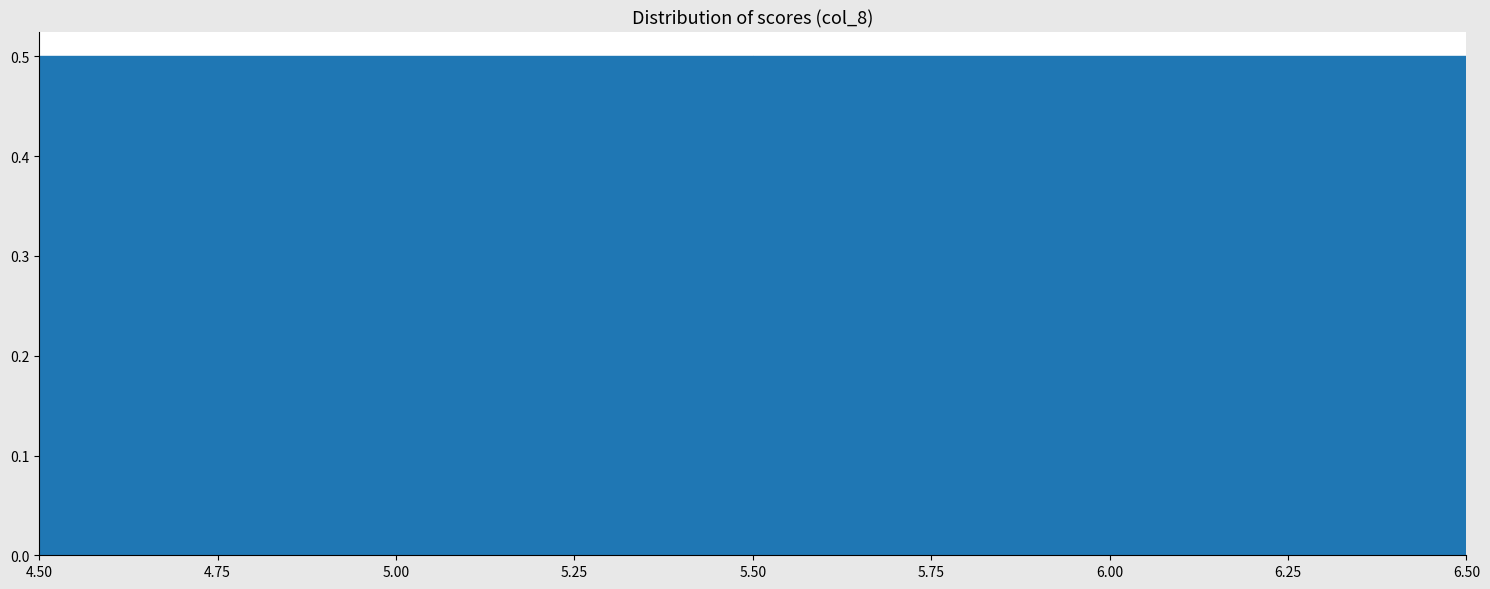

What is the height of the bar covering 5.50 to 6.50 on the x-axis? The values are not printed on the chart, so give them approximately, as read against the axis.

0.5